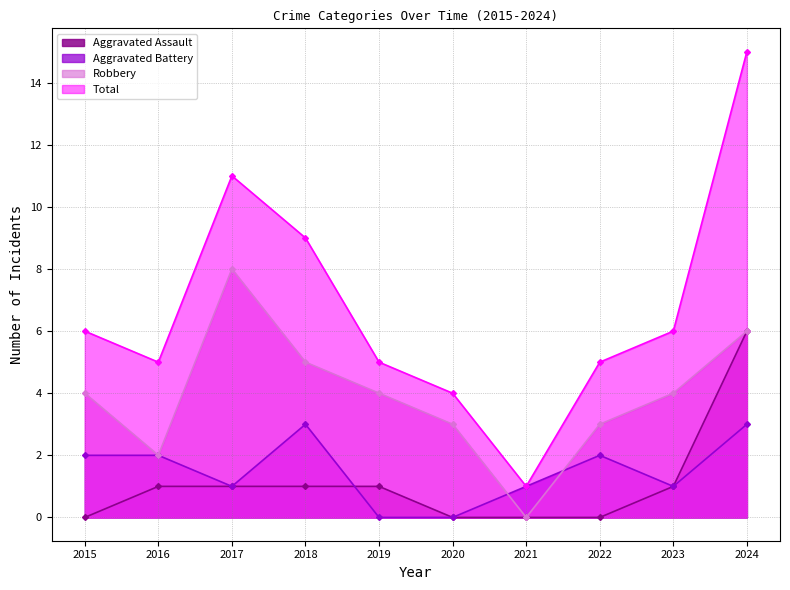

What is the value of the Aggravated Assault point at the 2nd from the left?

1